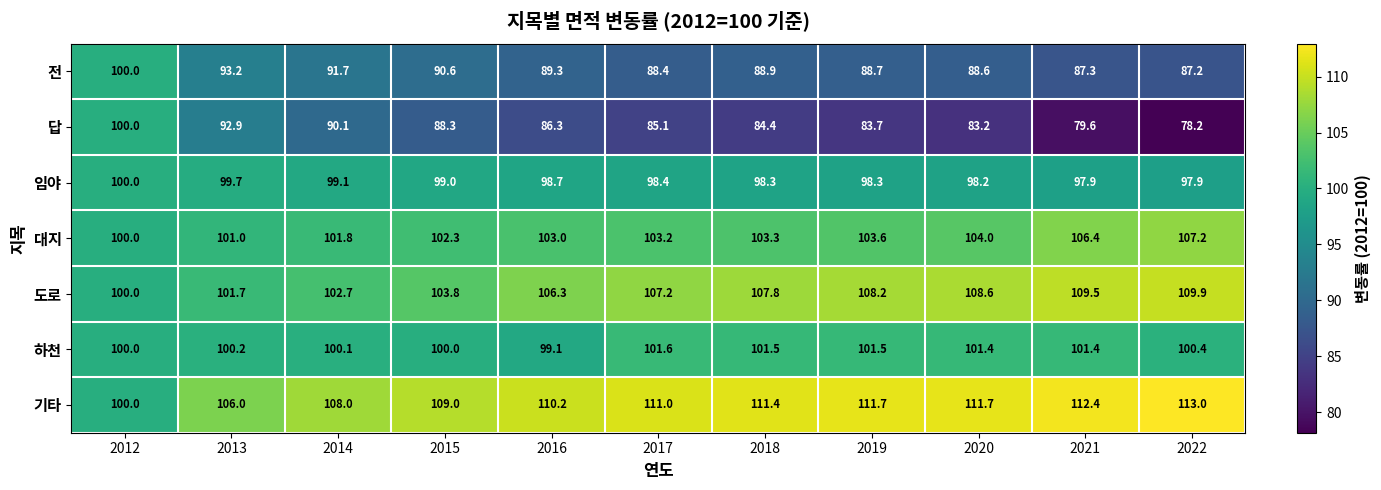

What is the minimum value shown in the chart?

78.2